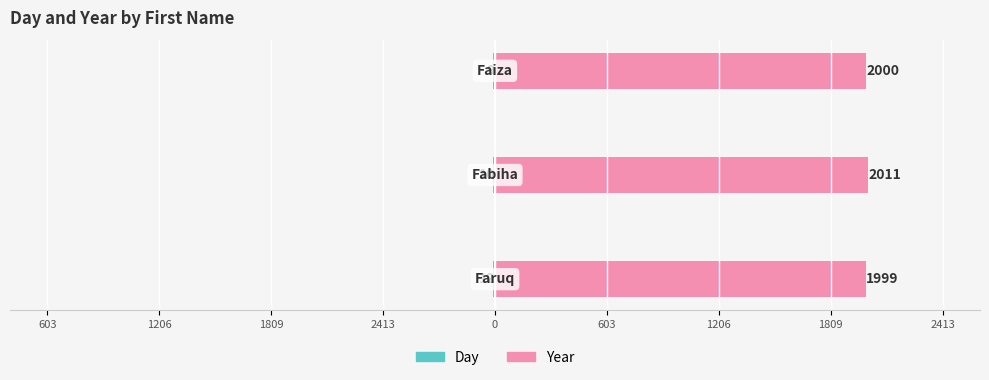

Which series has the largest range (max minus min)?

Year